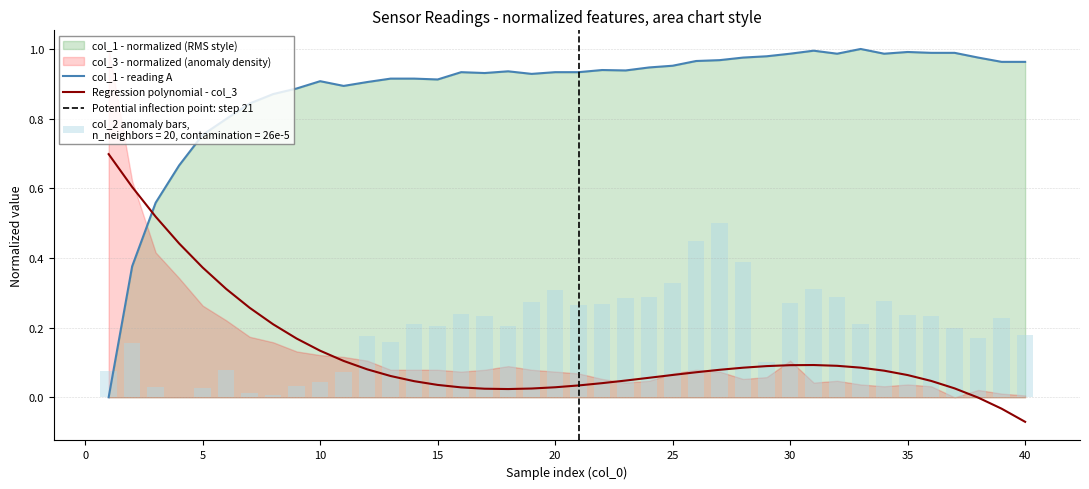

At which category is the sum across all series the highest?

27